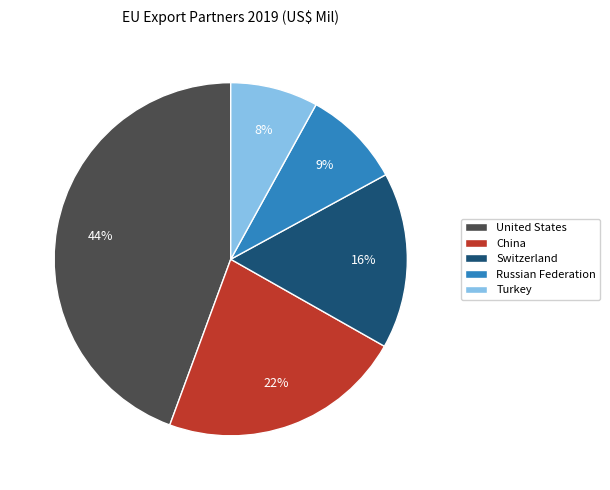

What is the smallest slice in the pie chart?

Turkey